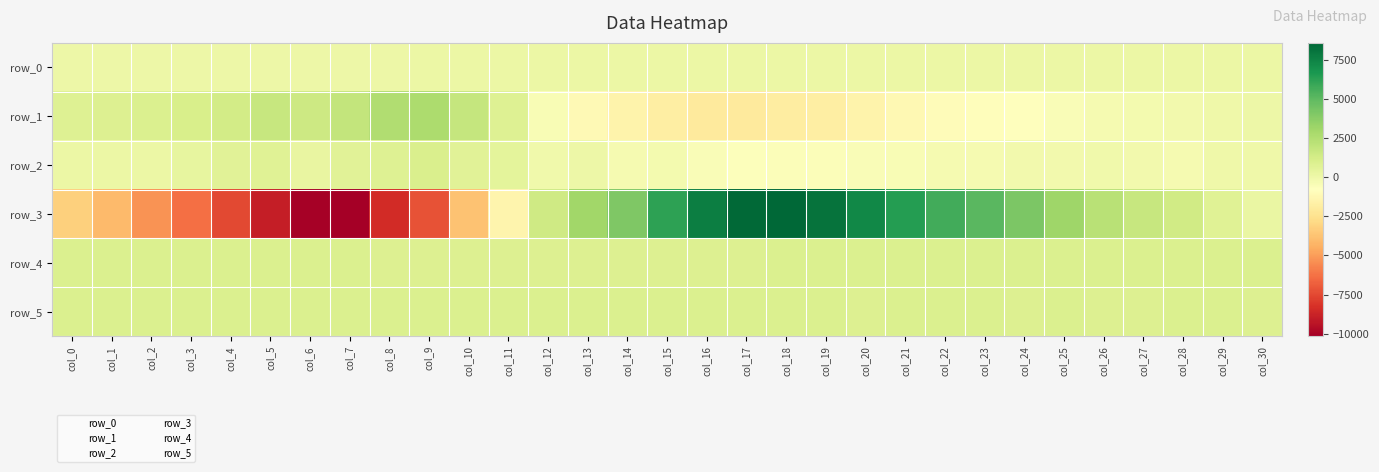

What is the sum of the row_0 values at col_10 and col_9?

171.8